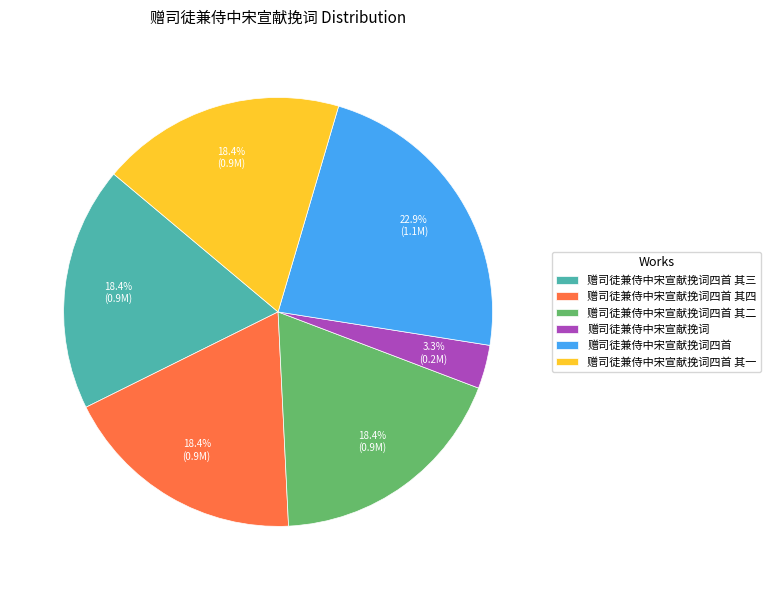

Does 赠司徒兼侍中宋宣献挽词四首 represent more than half of the total?

No